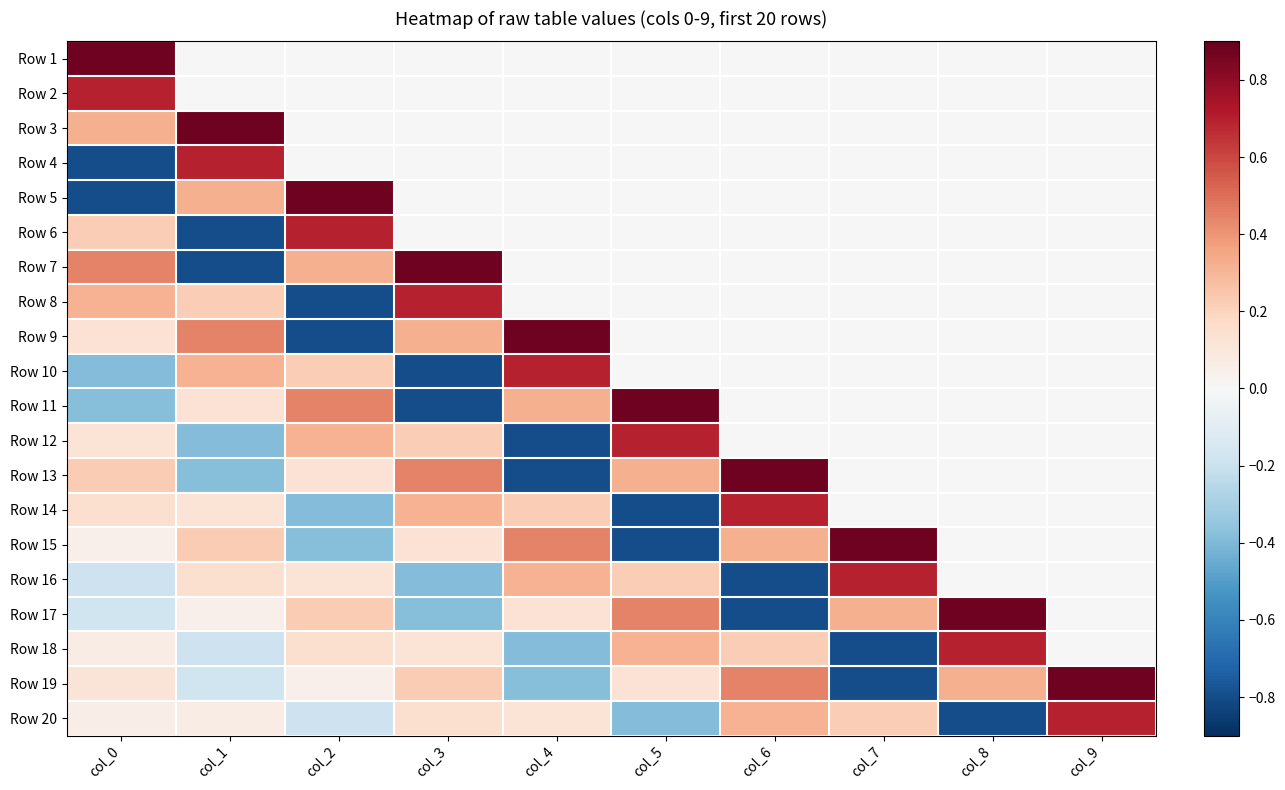

What is the spread (max minus min) of values at col_0?

1.7